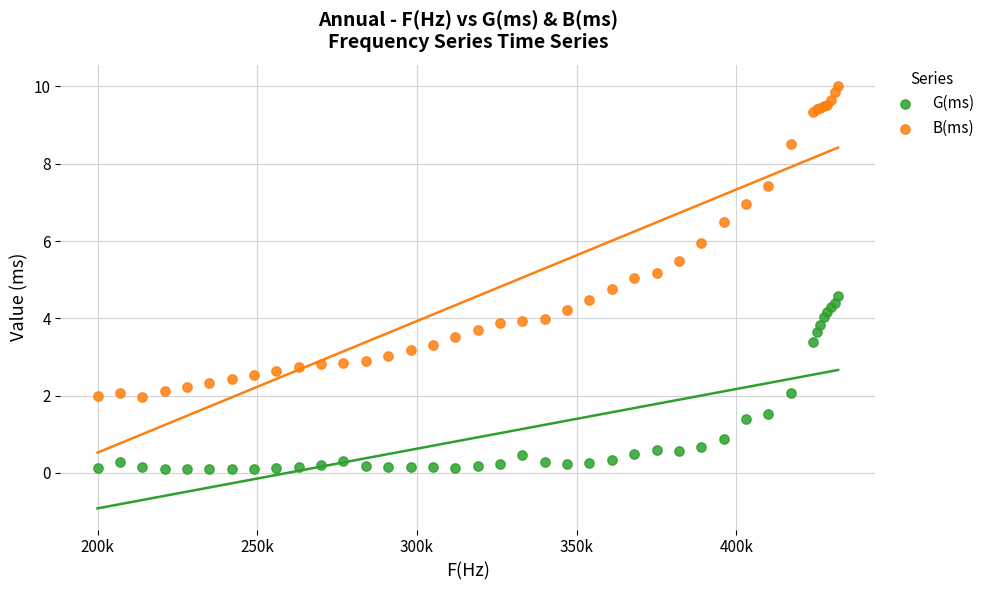

Which series has the largest Y range (max minus min)?

B(ms)